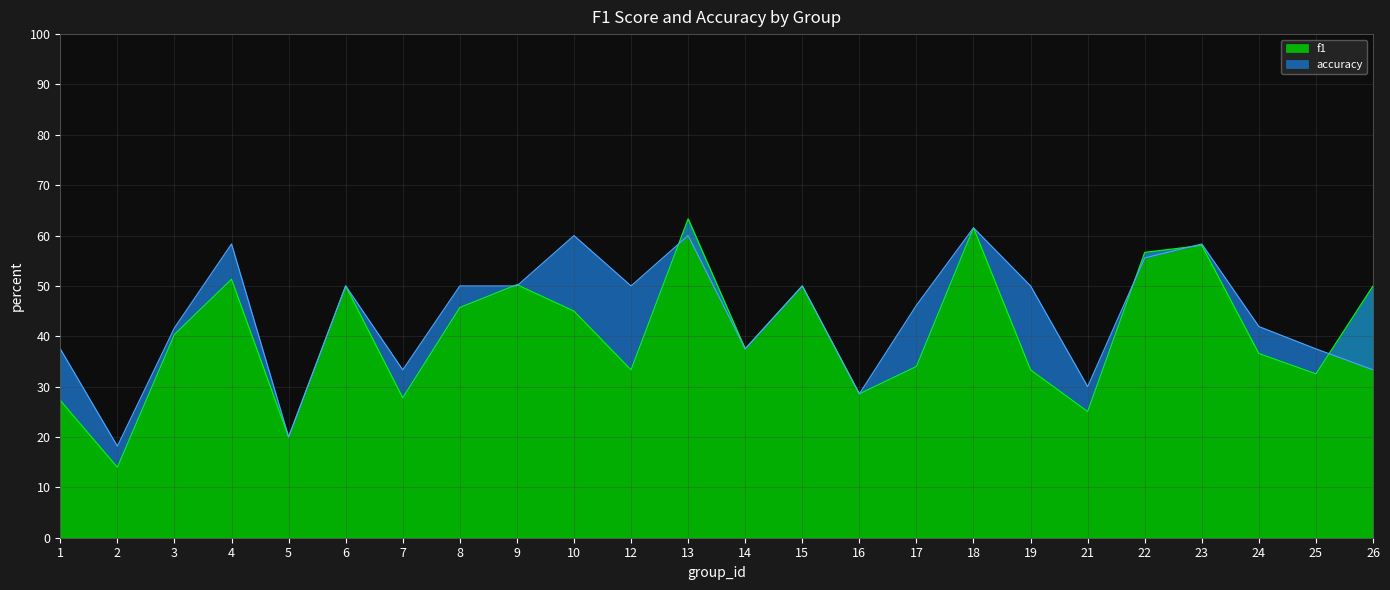

Which category has the highest value in the f1 series?

13